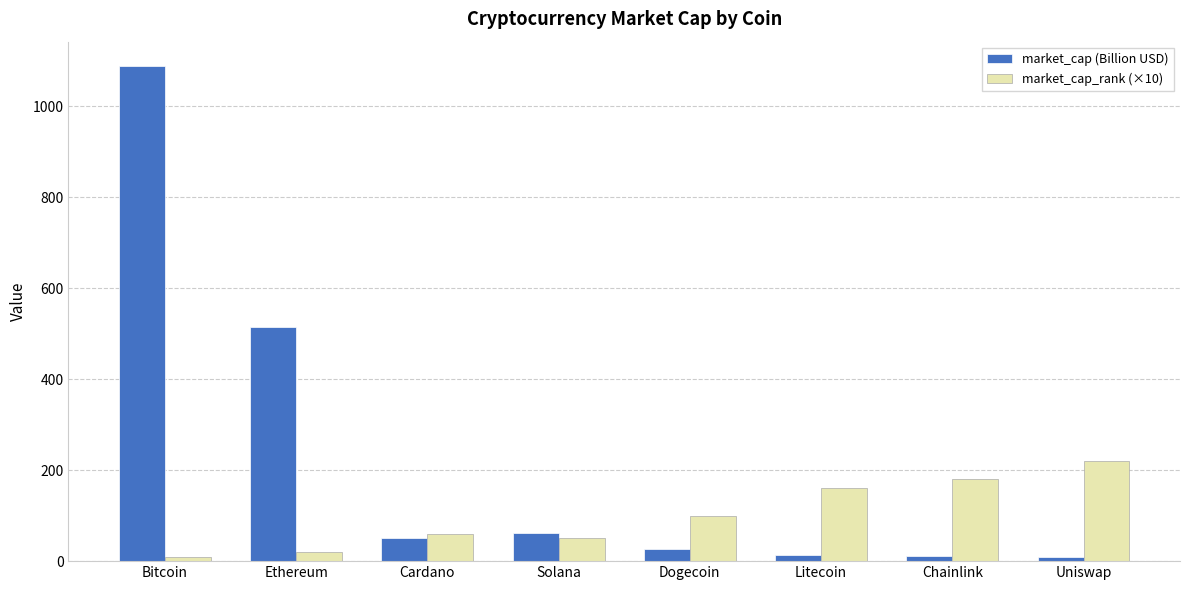

At which label does market_cap_rank (×10) reach its minimum?

Bitcoin